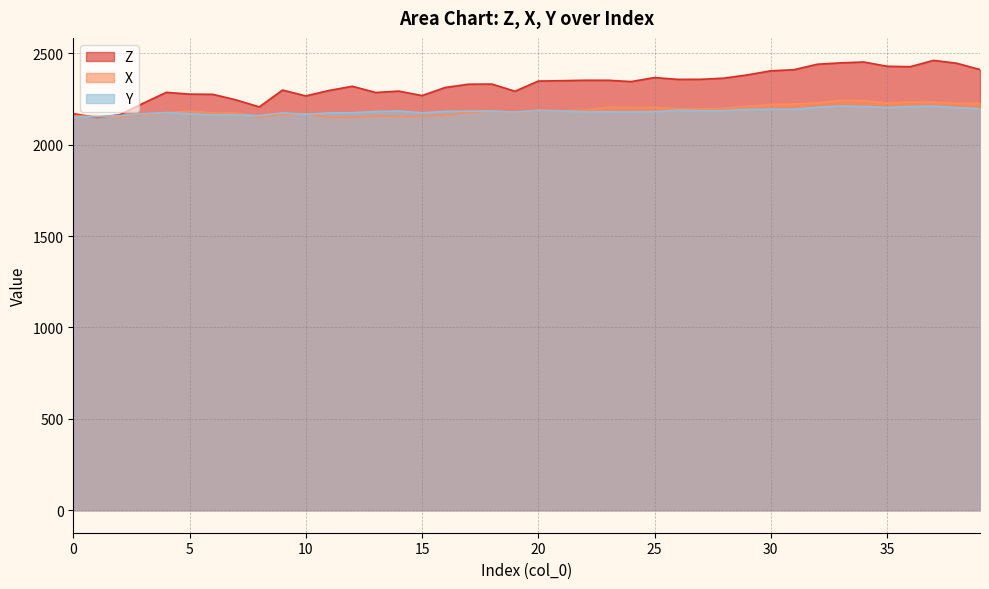

Does the chart have visible grid lines?

Yes